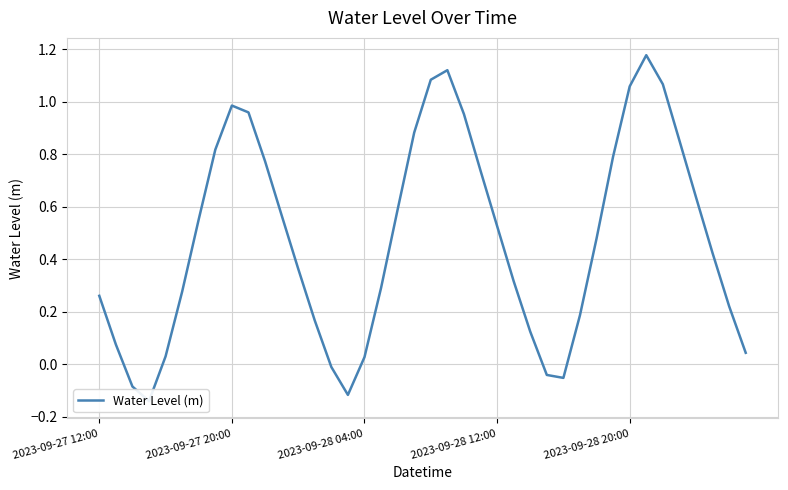

True or false: the data has more than 0 interior local peaks.

True